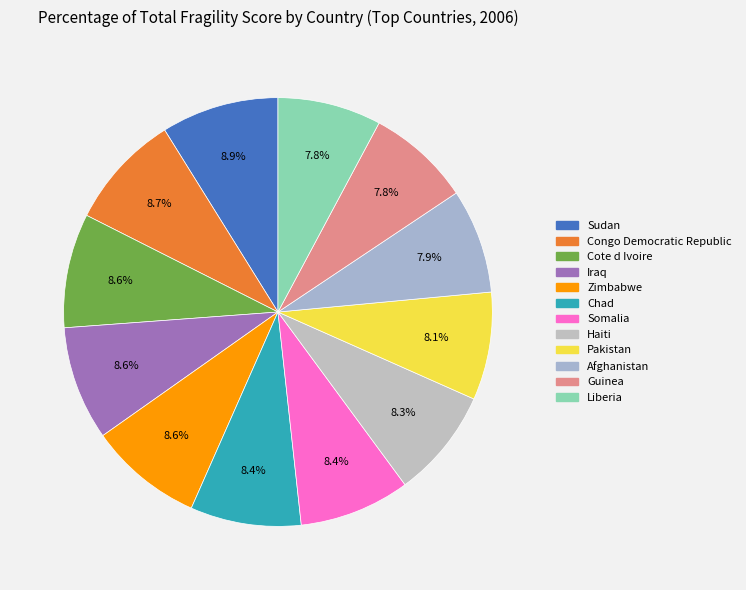

To the nearest percent, what percentage of the pie is Congo Democratic Republic?

9%